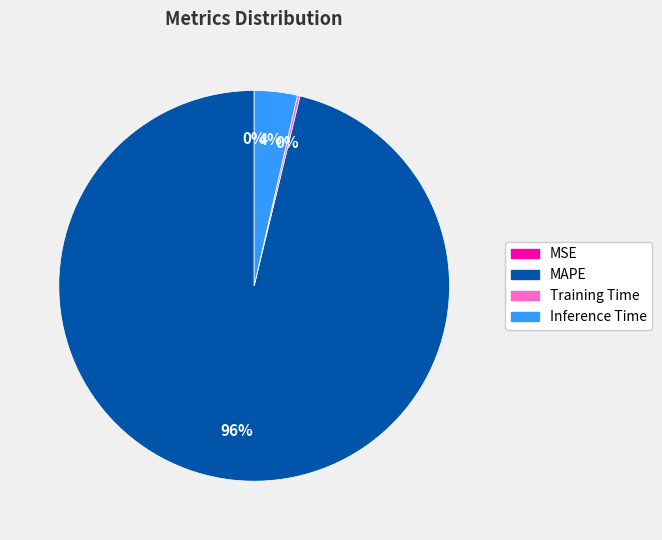

What is the largest slice in the pie chart?

MAPE